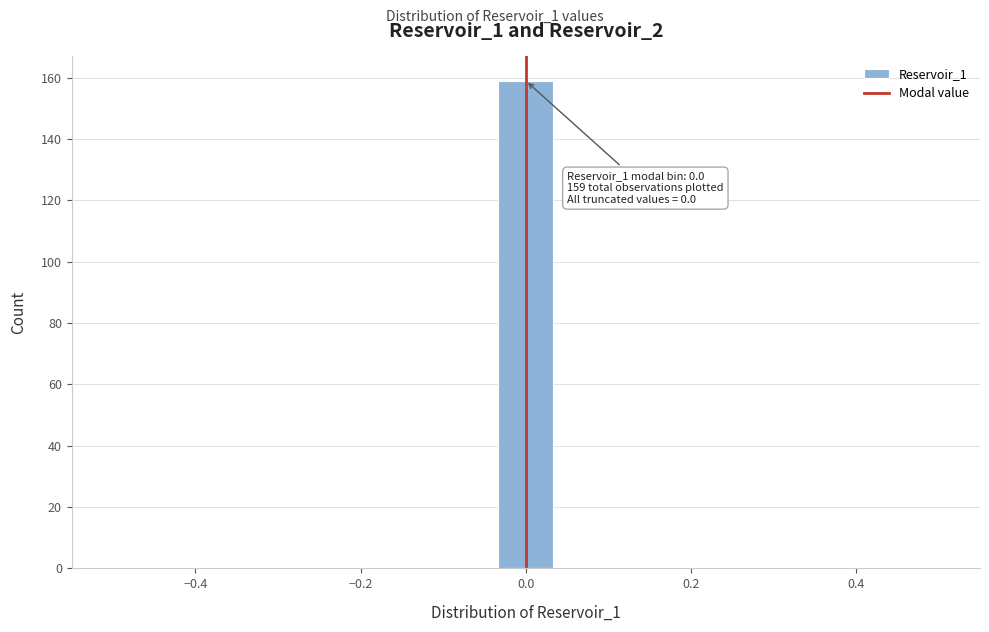

Read against the x-axis, roughly where is the centre of the tallest bar?

0.00